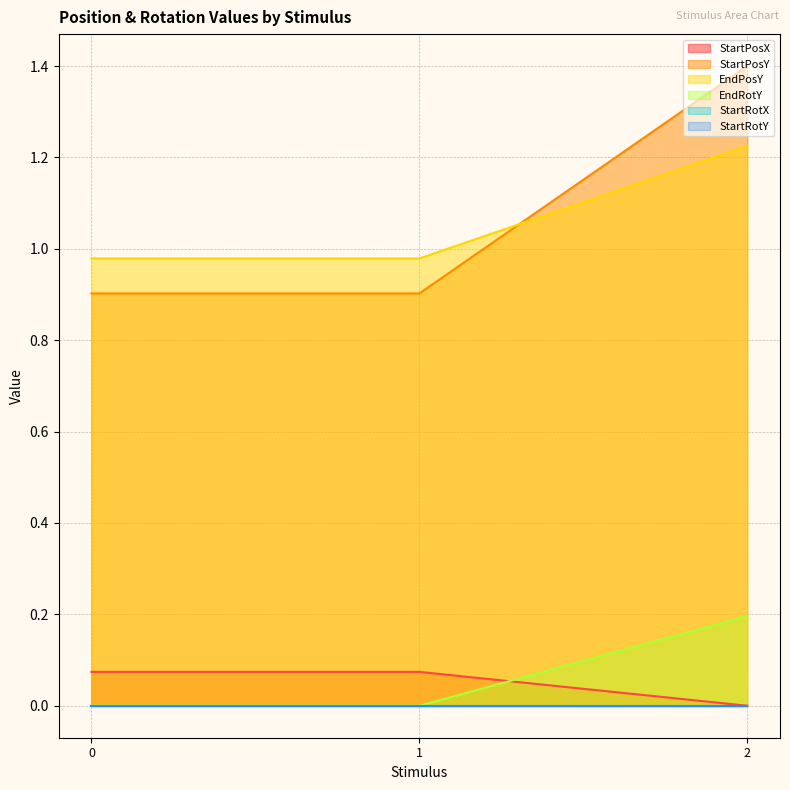

What is the difference between the maximum and second lowest values in the StartPosY series?

0.5